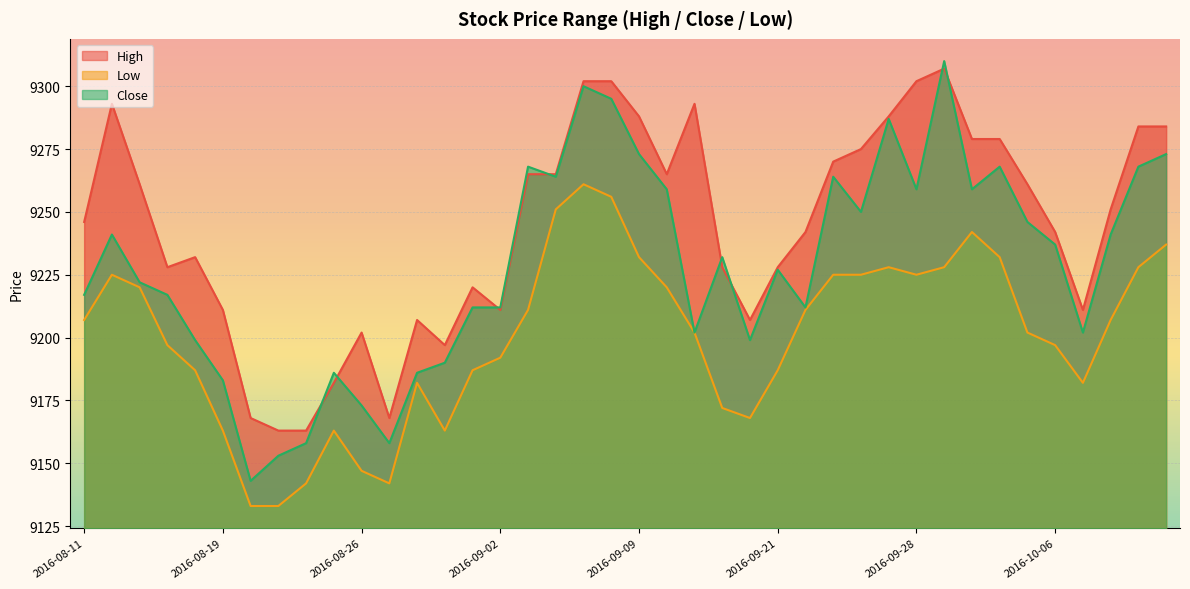

What is the value of the High point at the 25th from the left?

9207